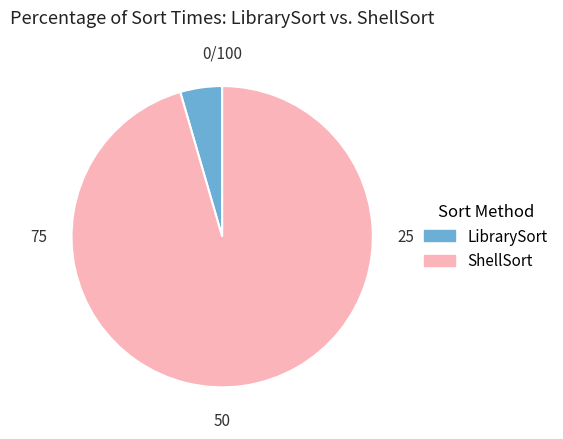

Do ShellSort and LibrarySort together represent more than half of the pie?

Yes